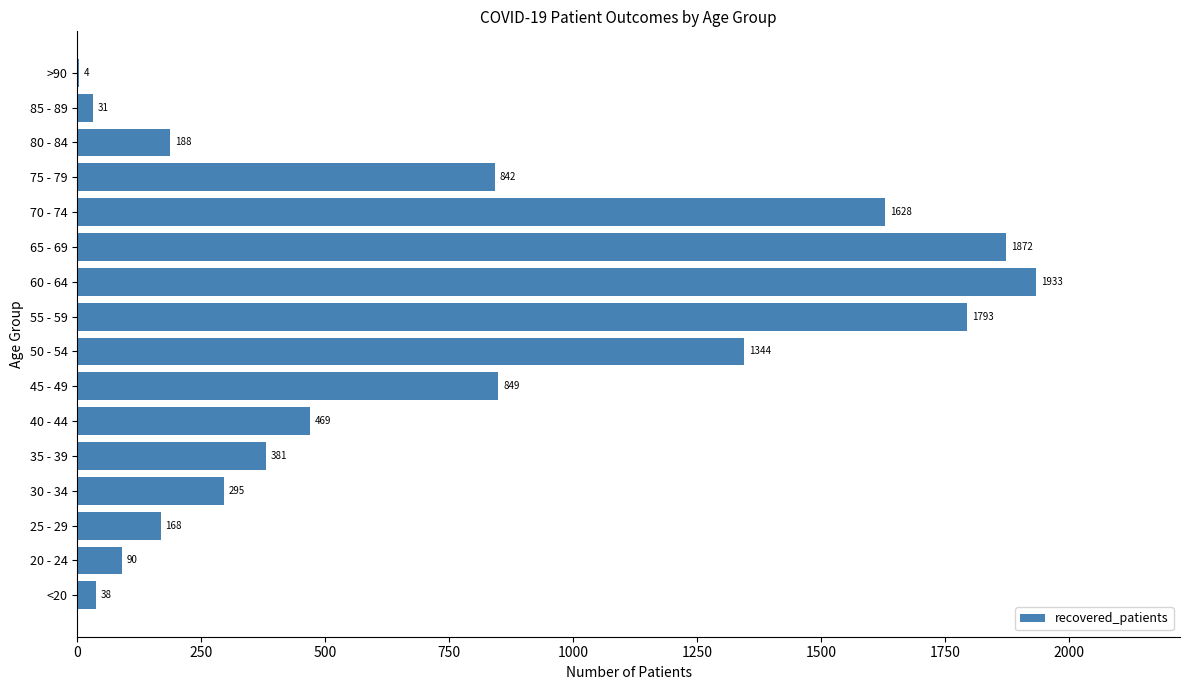

What is the sum of all values?

11925